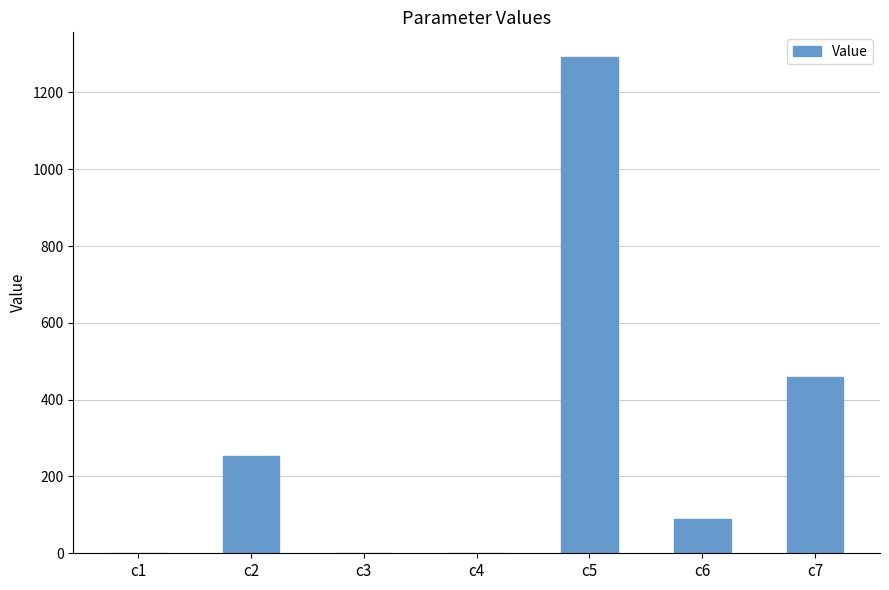

What is the ratio of the value at c7 to the value at c2?

1.8